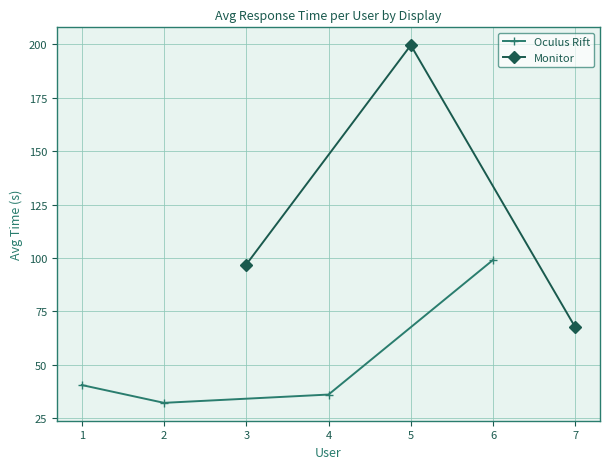

The Monitor avg time series shows 423.0 at 12. True or false?

False